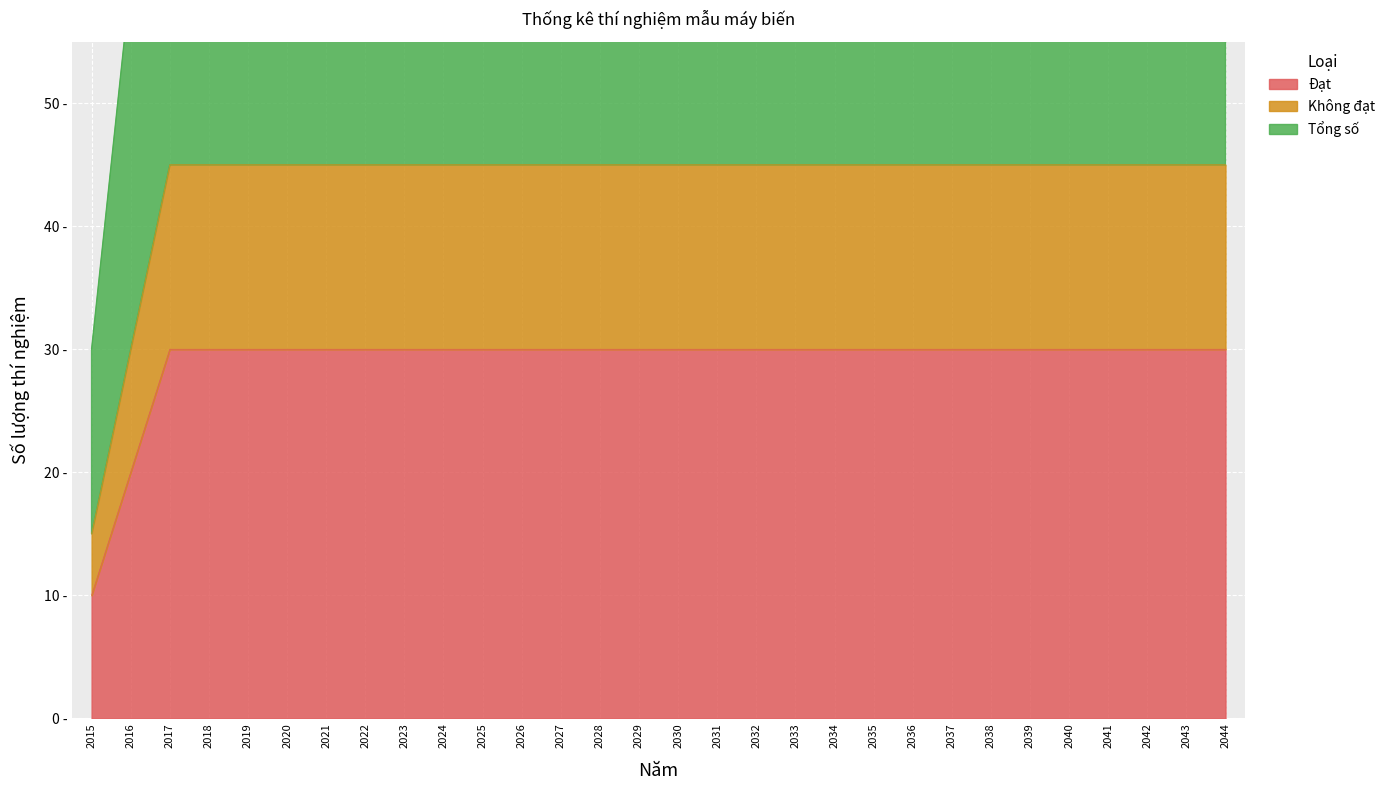

True or false: Tổng số and Đạt intersect in this chart.

False